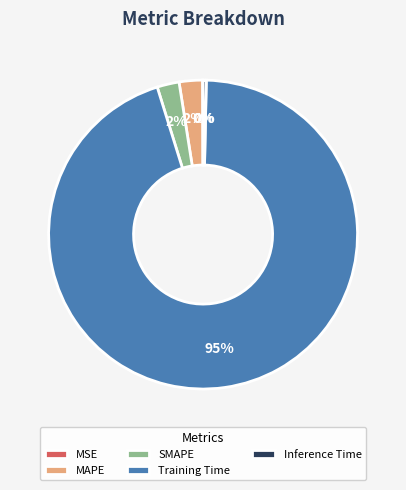

Does MAPE represent more than half of the total?

No